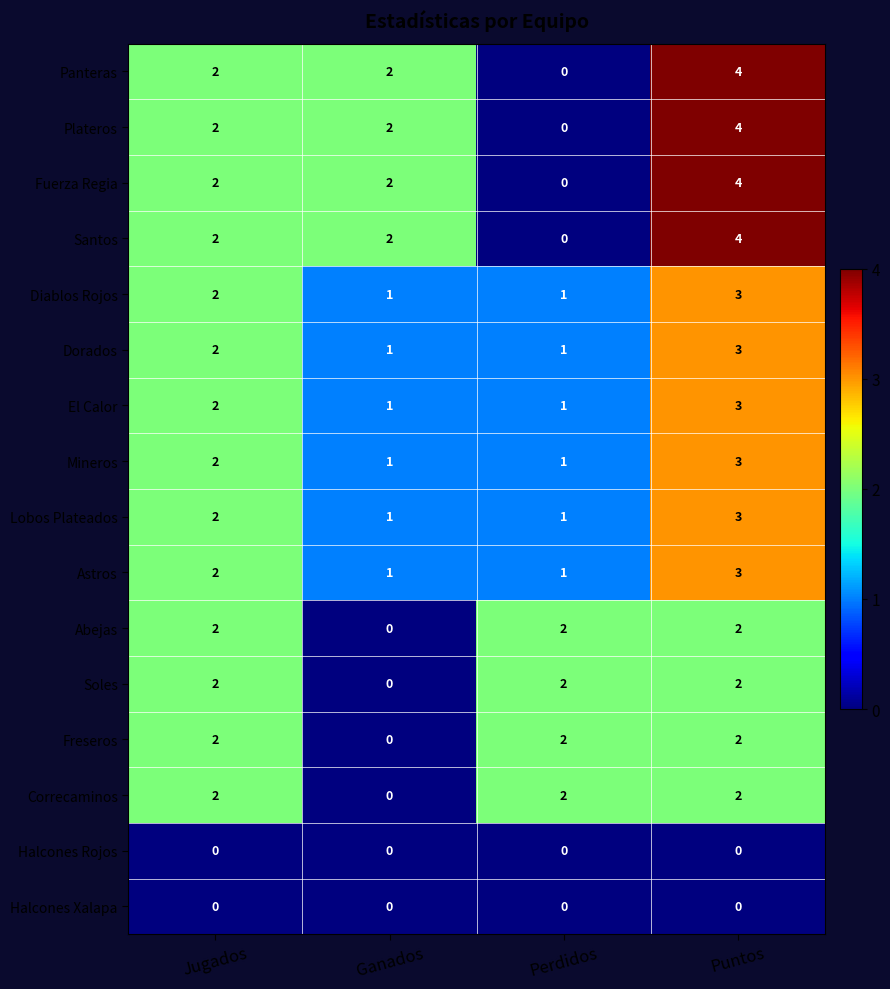

The Plateros series shows 1 at Ganados. True or false?

False